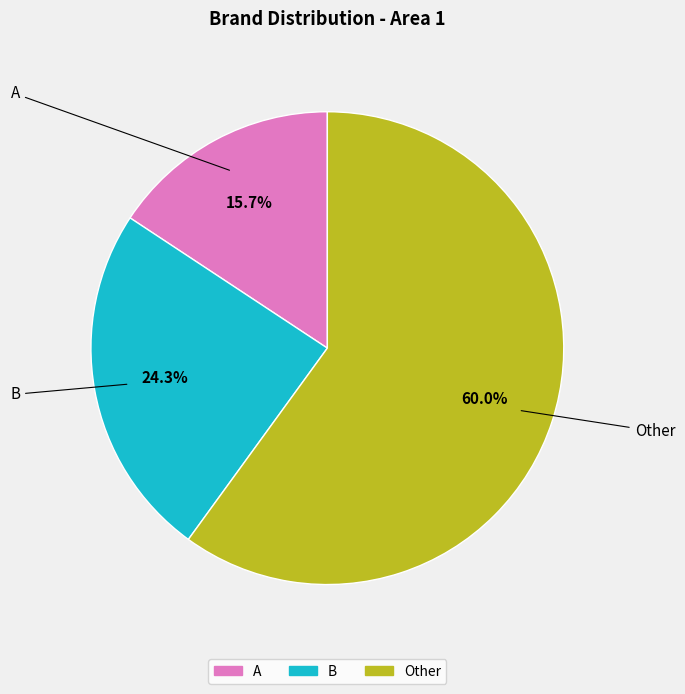

How many slices are in this pie chart?

3